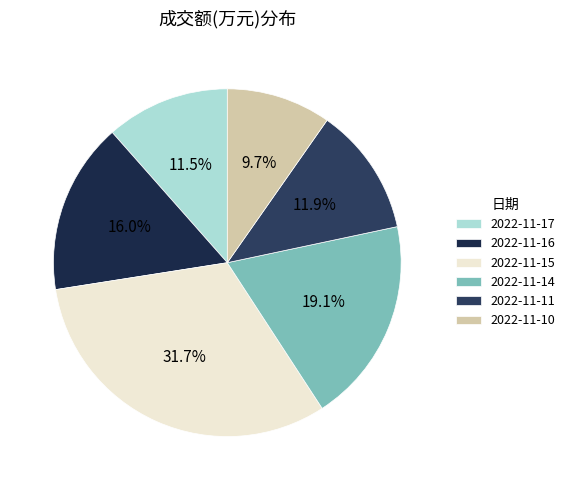

Between 2022-11-10 and 2022-11-14, which is larger?

2022-11-14